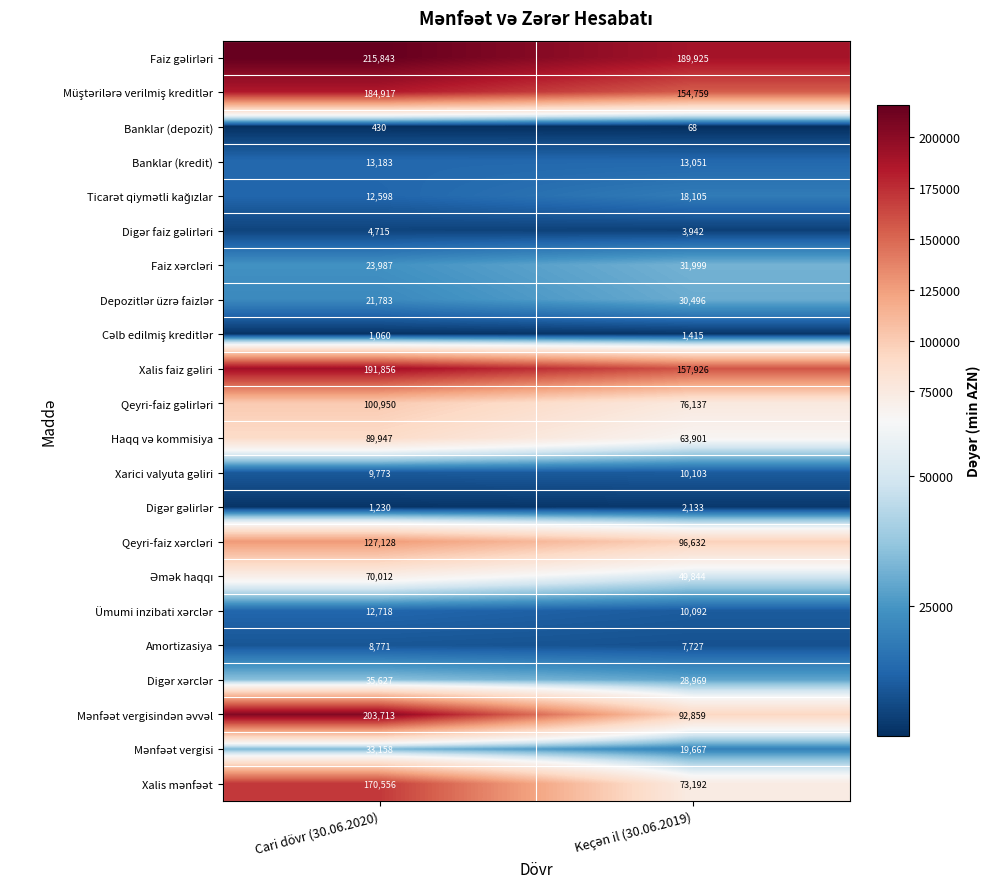

What is the difference between the maximum and minimum values in the Amortizasiya series?

1044